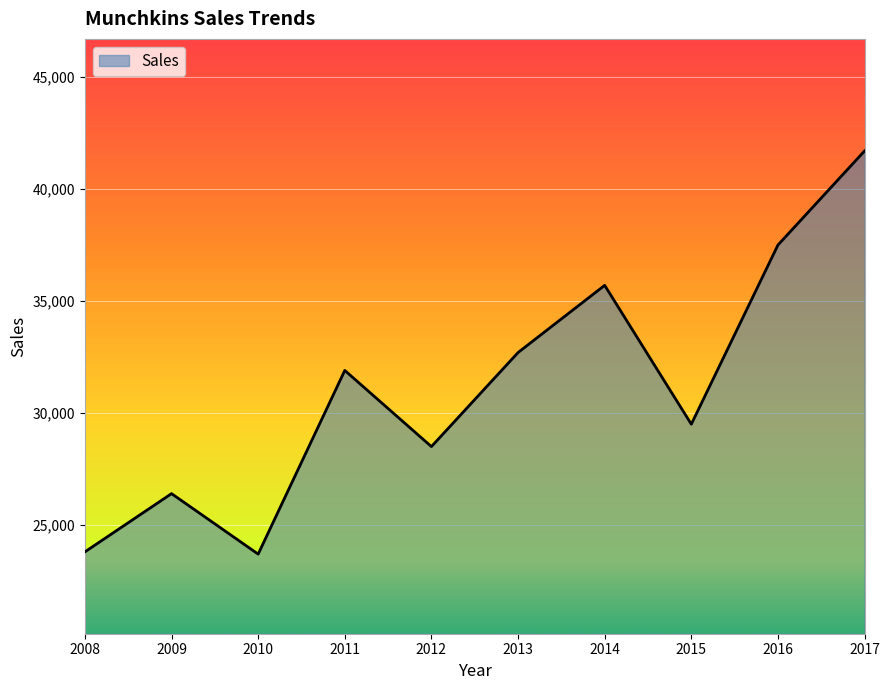

What is the difference between the values at 2014 and 2010?

12000